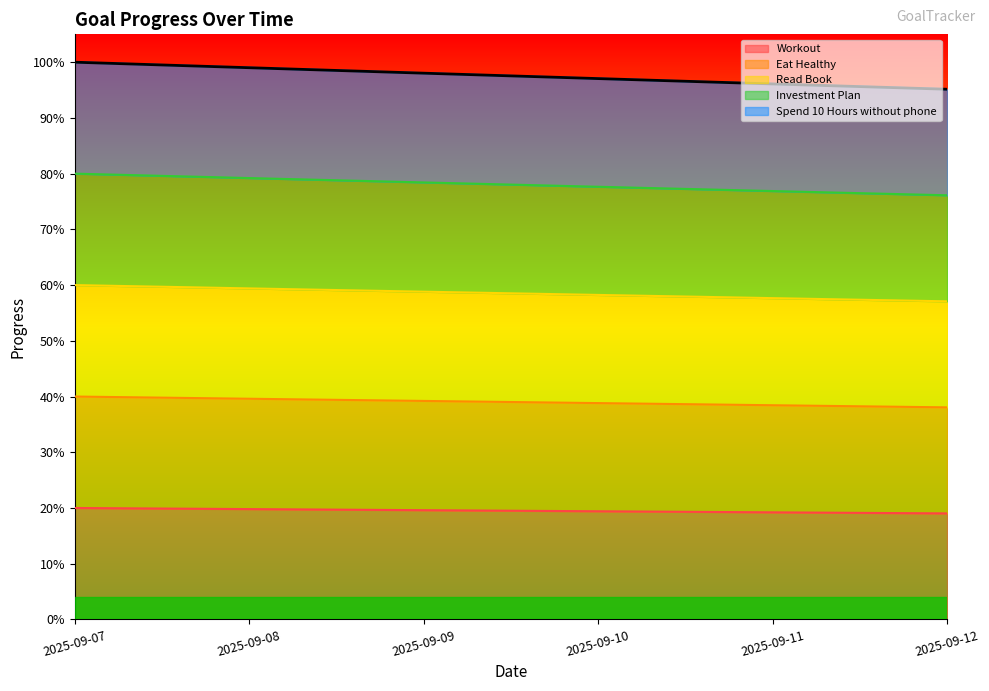

Does the chart display data point markers on the line(s)?

No